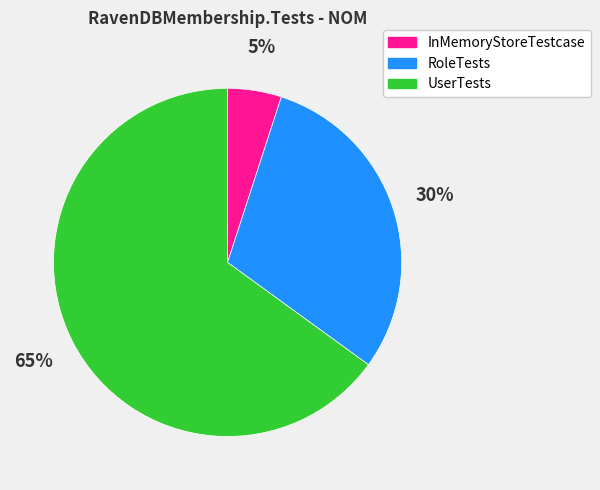

Which slice is the largest?

UserTests